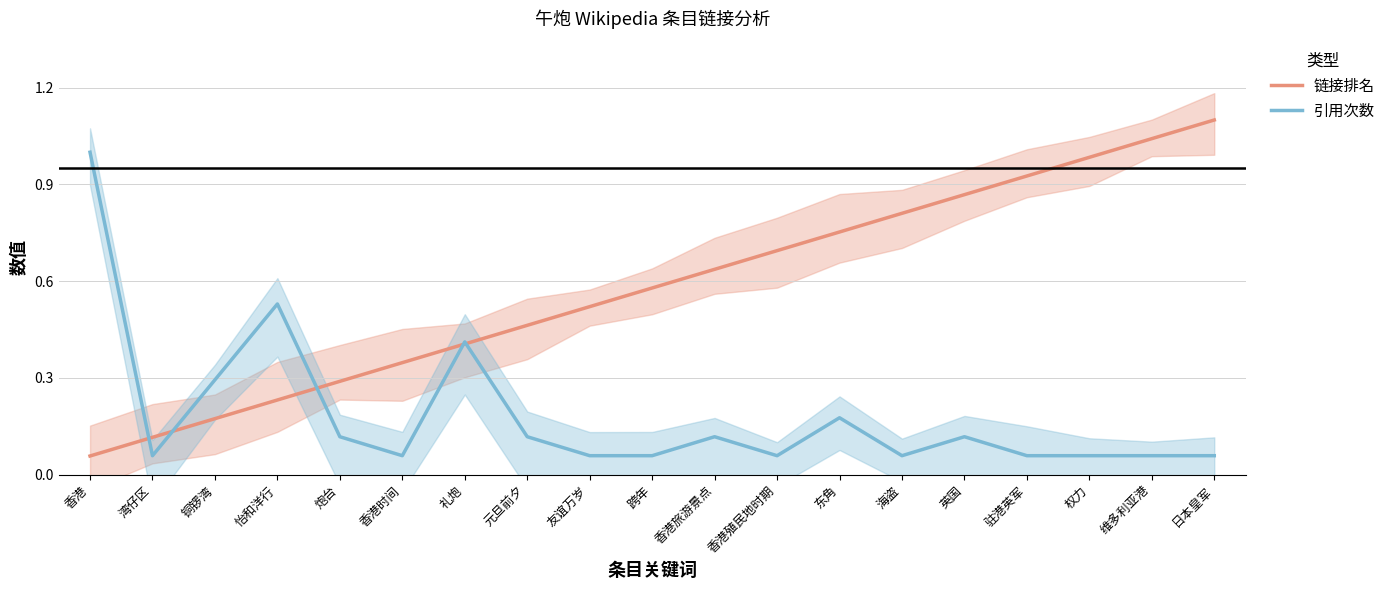

What are all the series names shown in the legend?

链接排名, 引用次数